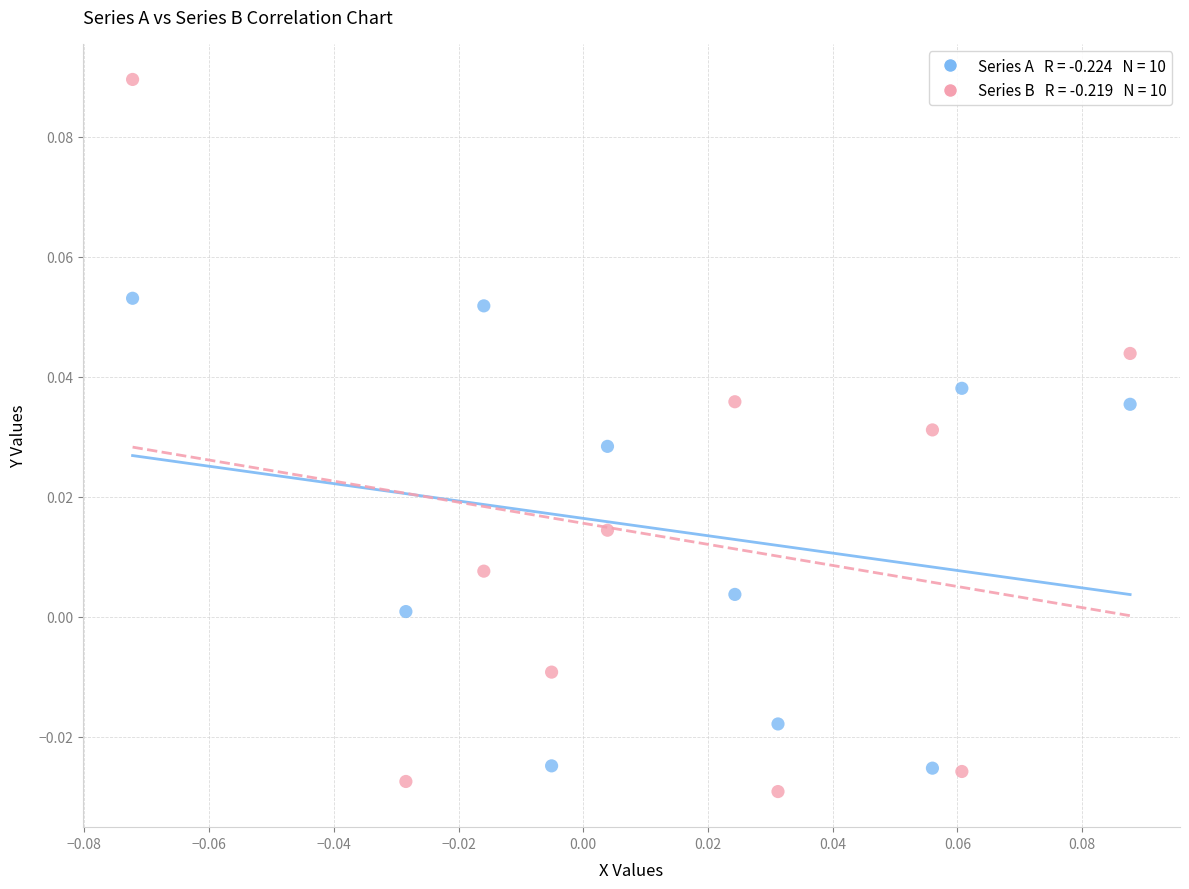

How many points are shown in the scatter plot?

20